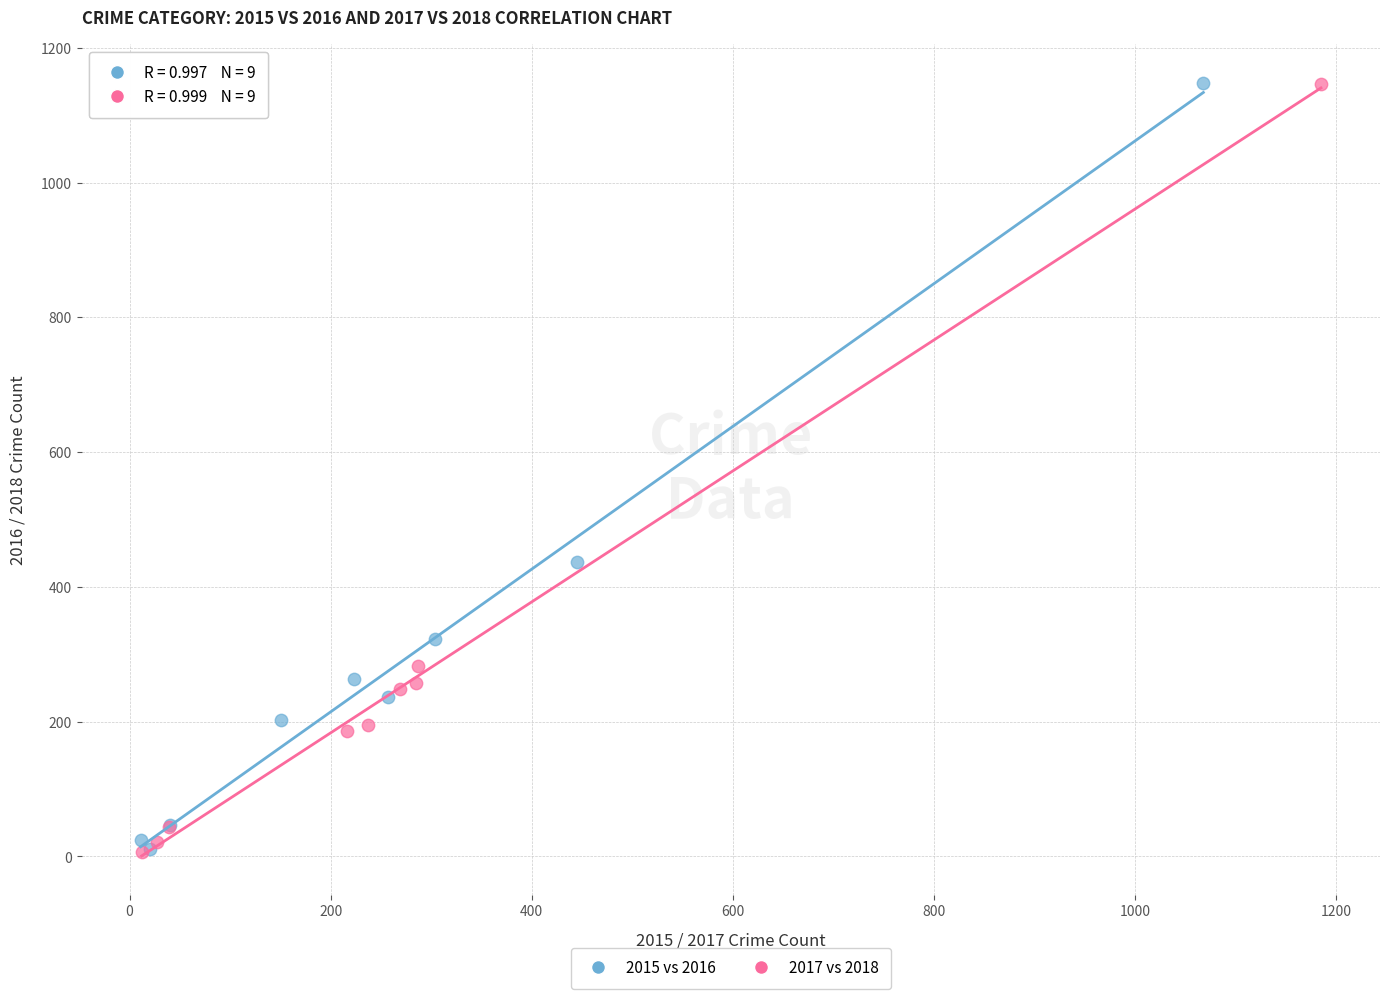

Which series has the largest Y range (max minus min)?

2017 vs 2018